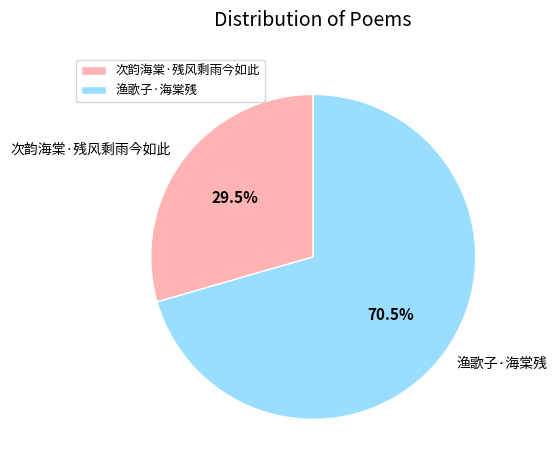

Rank the categories by value from highest to lowest.

渔歌子·海棠残, 次韵海棠·残风剩雨今如此